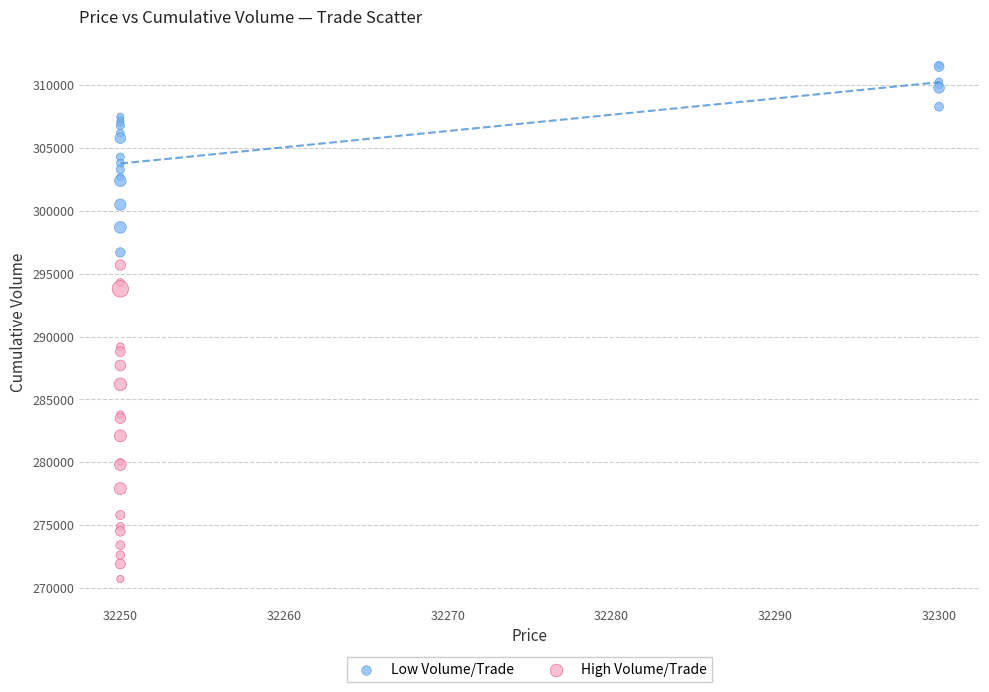

Which series contains the highest Y value?

Low Volume/Trade